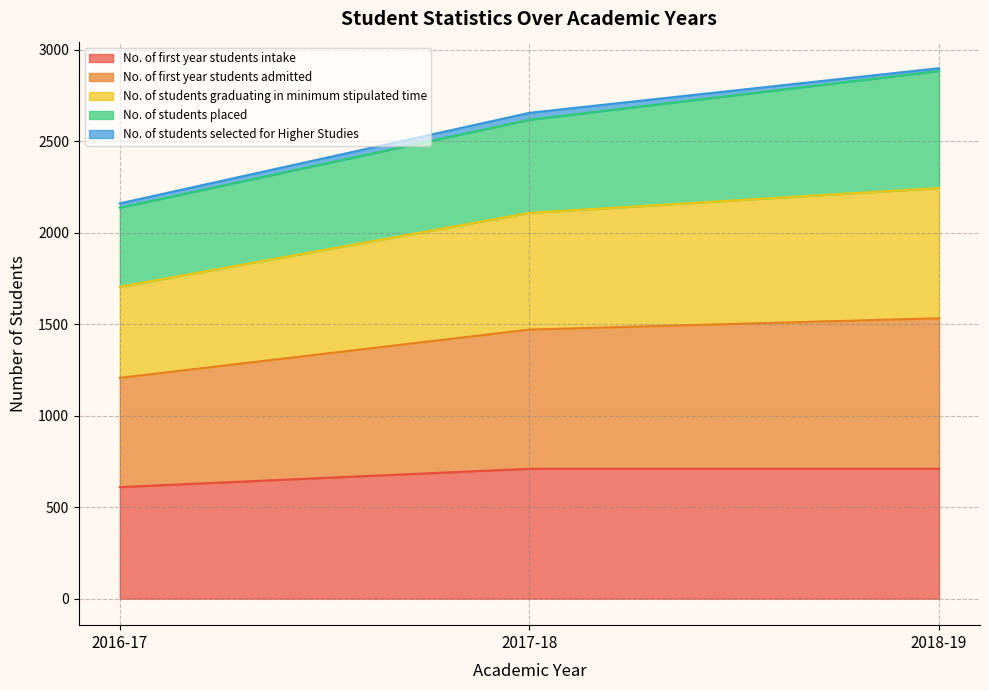

The value of No. of first year students intake at 2016-17 is 269. True or false?

False